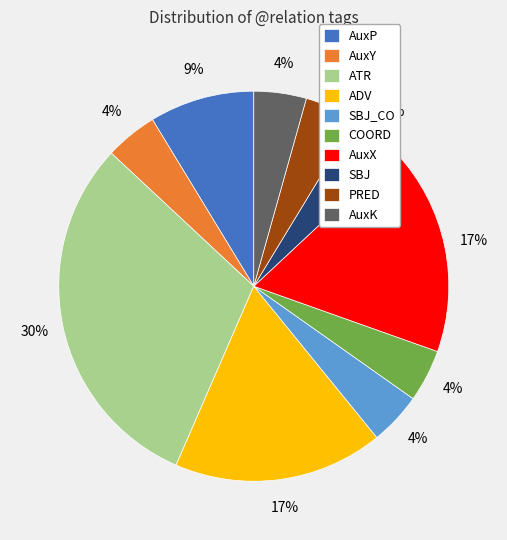

Which category has the biggest portion of the pie?

ATR